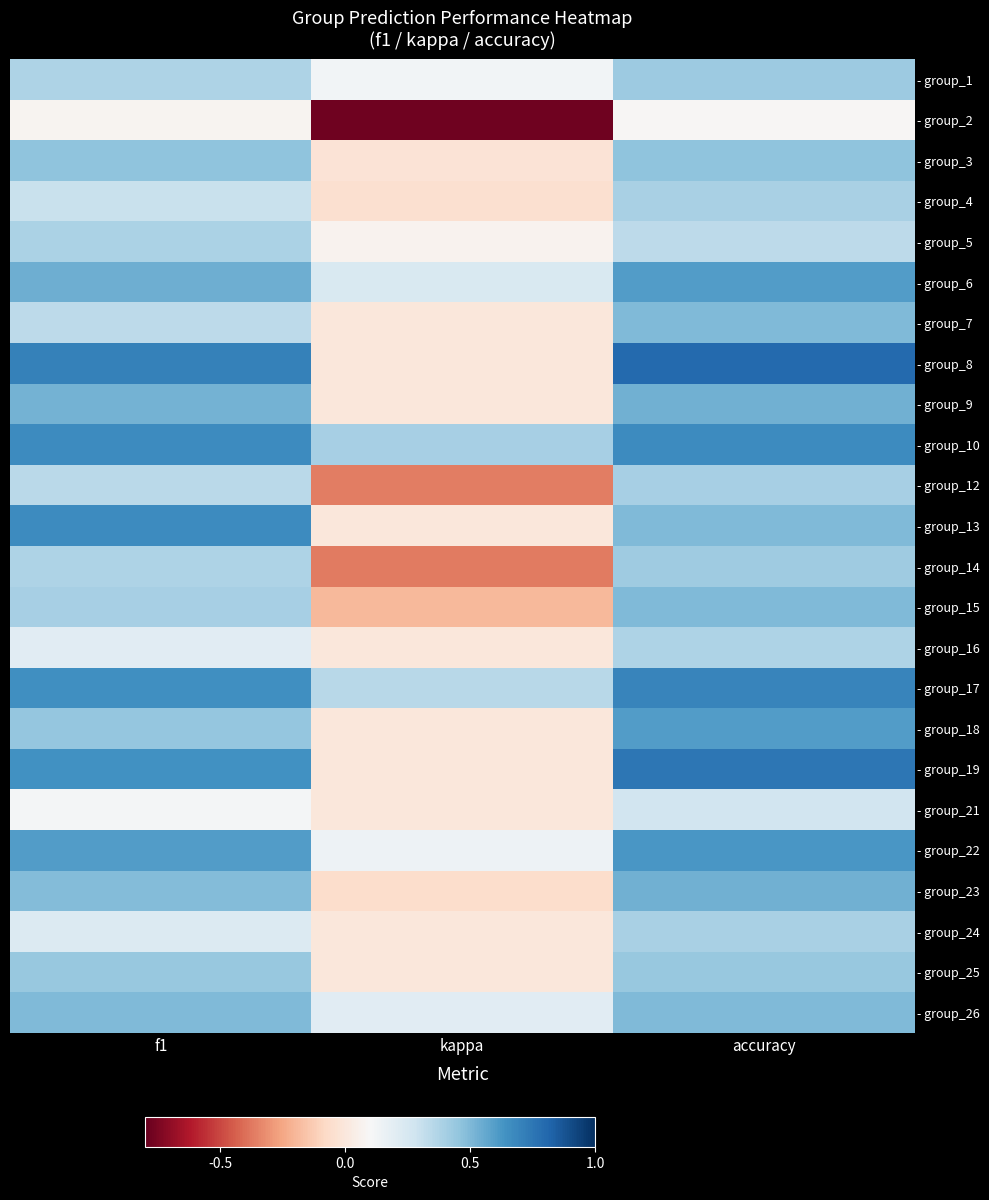

Which has a higher value, accuracy or f1?

accuracy